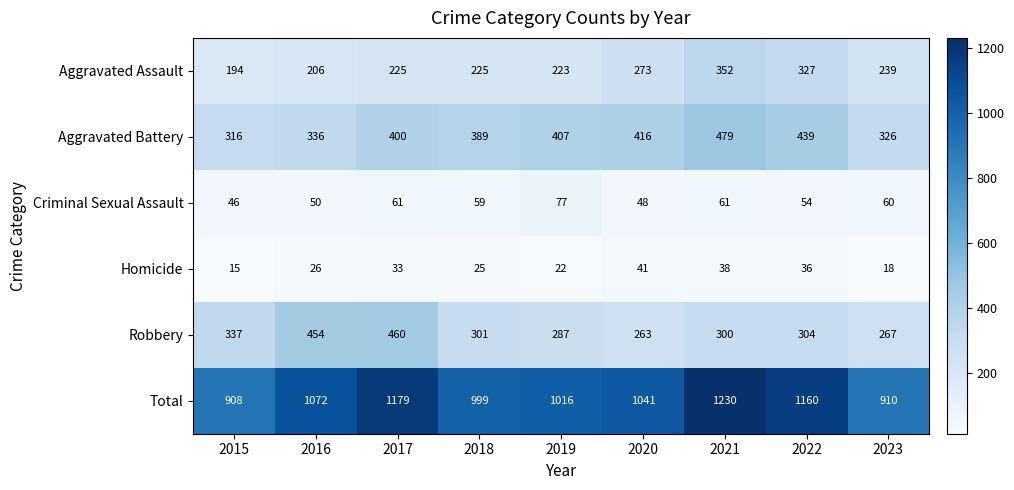

At how many categories does at least one series exceed 1106?

3